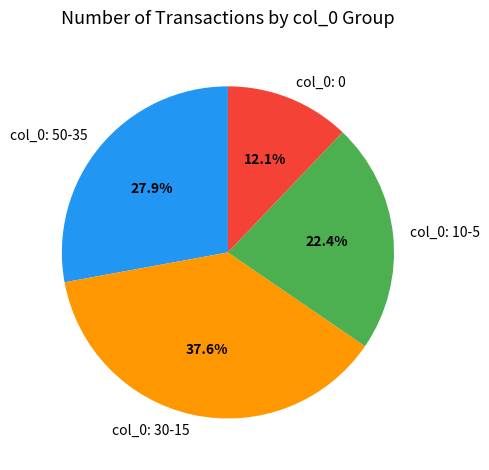

How many segments does this pie chart have?

4